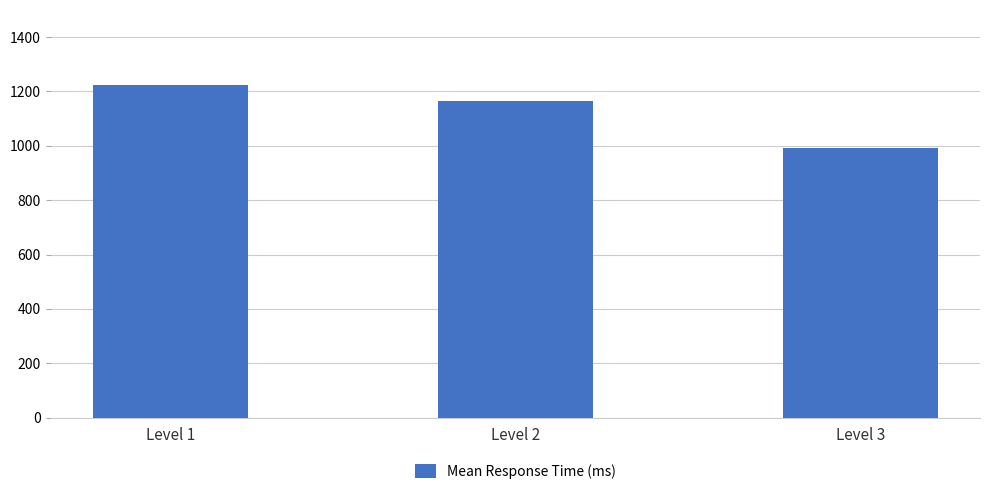

Which has a higher value, Level 3 or Level 2?

Level 2